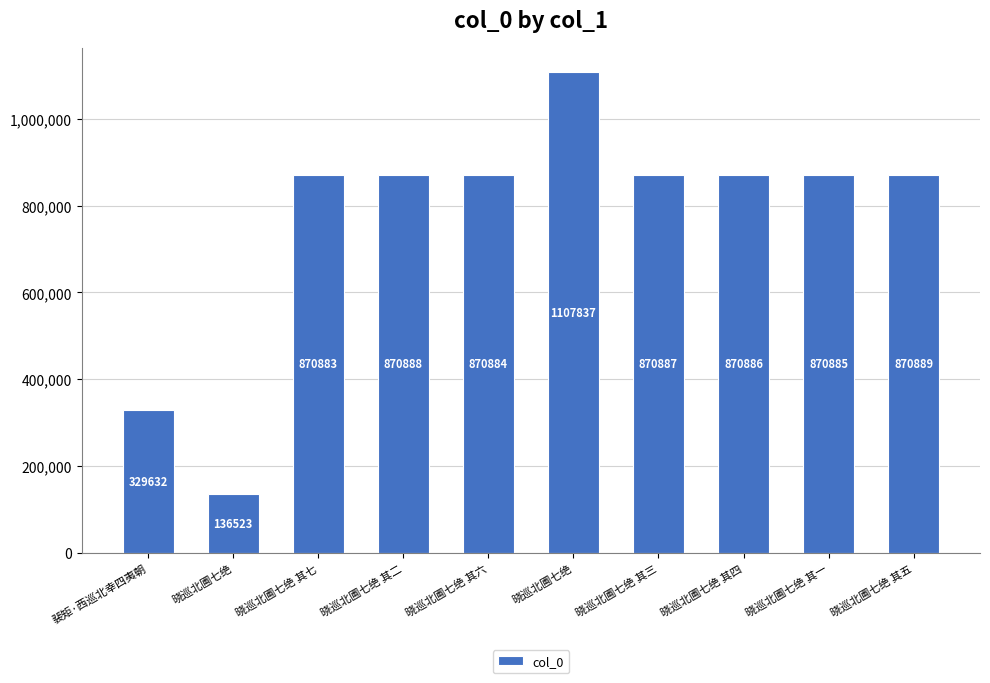

Reading left to right, extract all data points from this chart.

329632	136523	870883	870888	870884	1107837	870887	870886	870885	870889